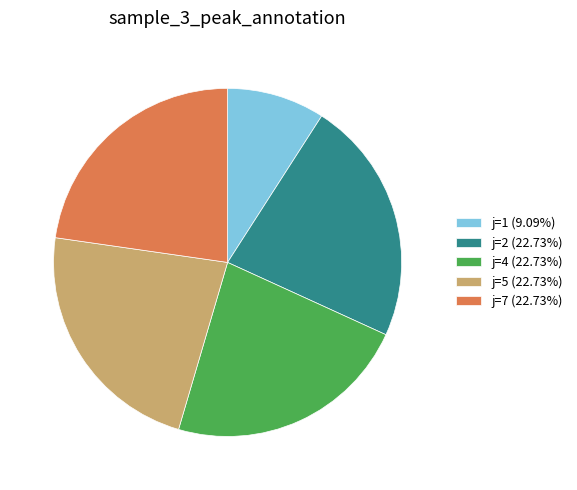

Is there any slice that represents more than half of the pie?

No